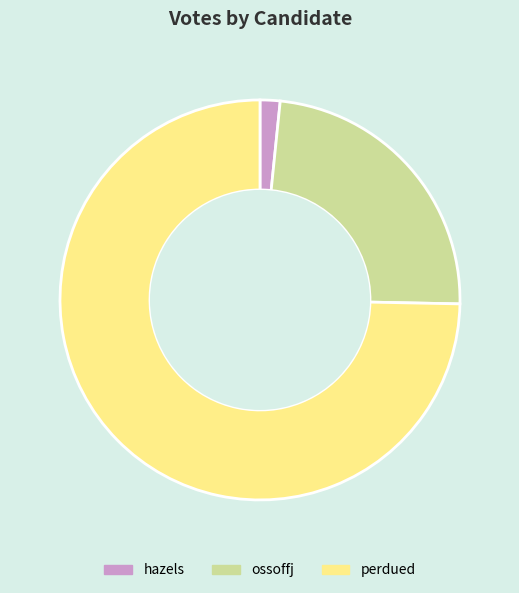

The ossoffj slice represents 34% of the pie. True or false?

False